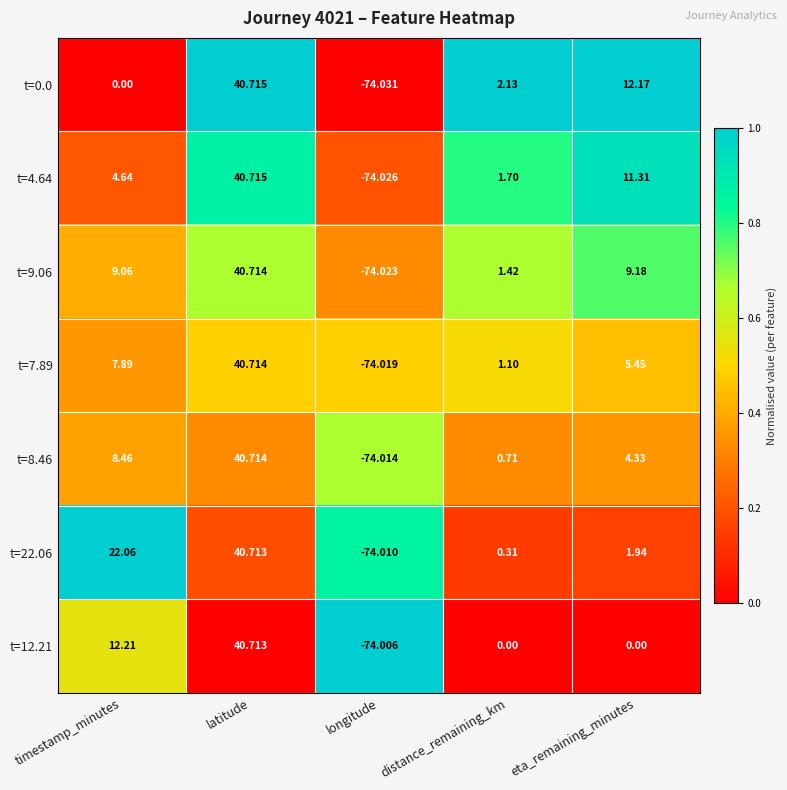

Which series changed the most between timestamp_minutes and distance_remaining_km?

t=22.06